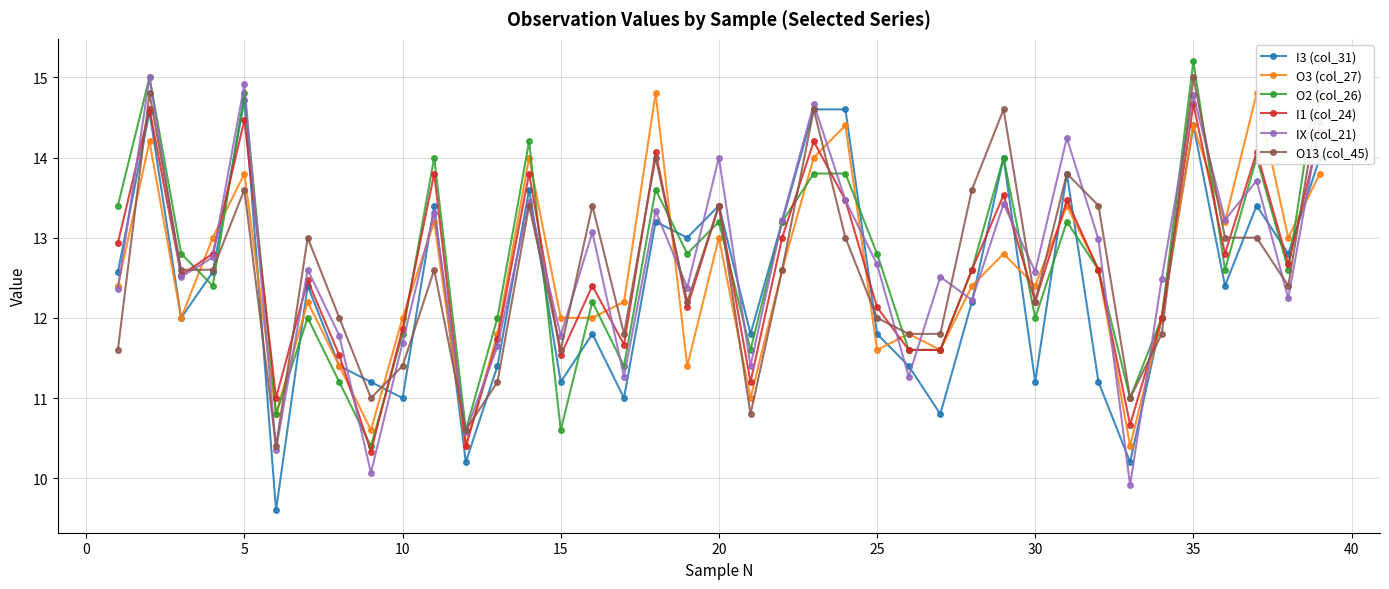

What is the sum of all IX (col_21) values?

494.3